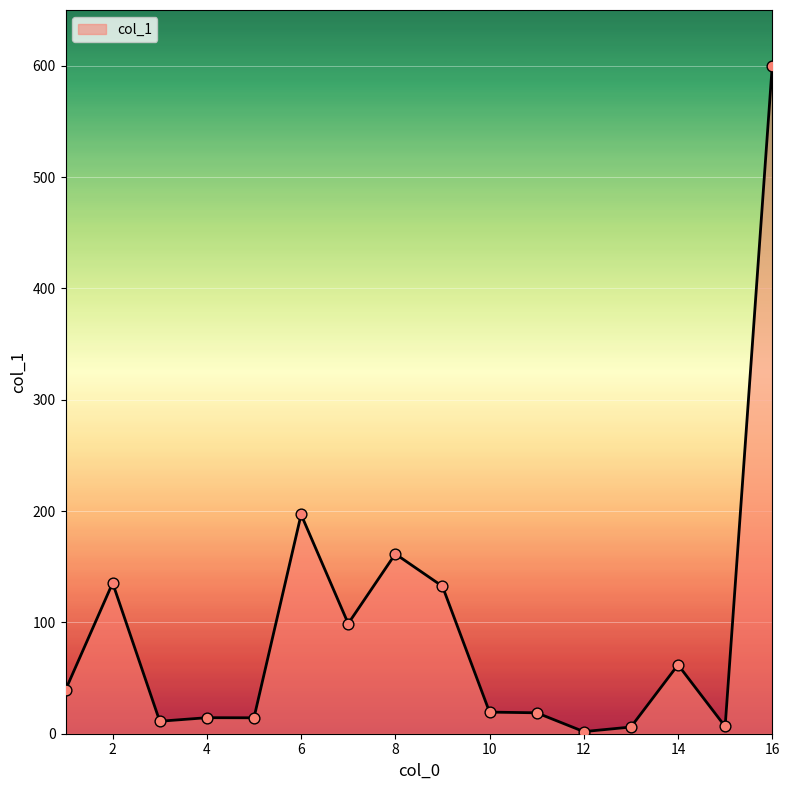

What is the difference between the maximum and minimum values?

598.1